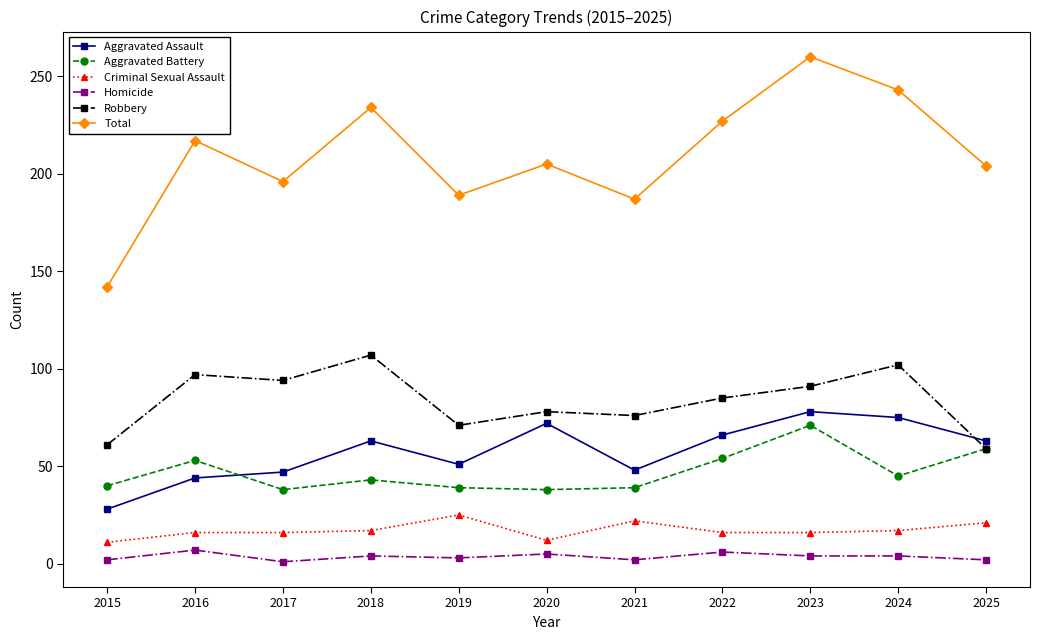

What is the value of the Aggravated Battery point at the 1st from the left?

40